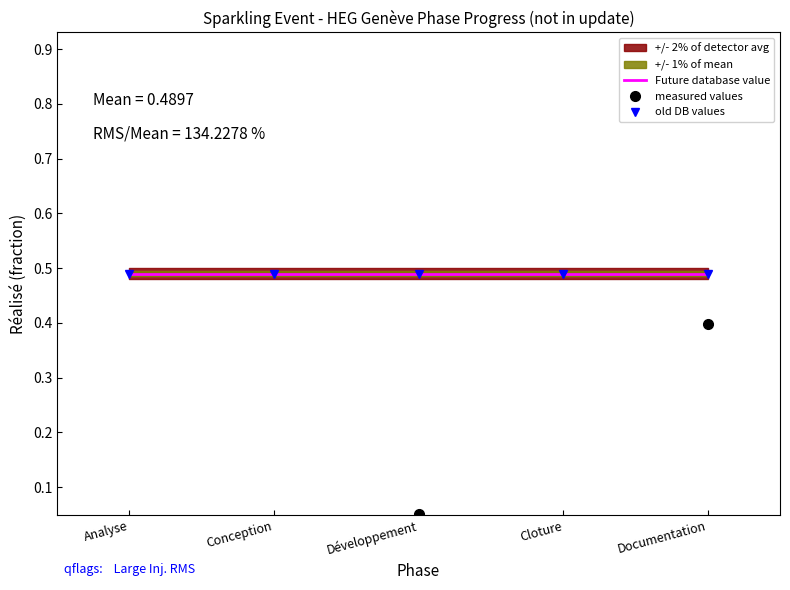

Reading left to right, extract all data points from this chart.

Future database value: Analyse=0.5	Conception=0.5	Développement=0.5	Cloture=0.5	Documentation=0.5
measured values: Analyse=1.0	Conception=1.0	Développement=0.1	Cloture=0.0	Documentation=0.4
old DB values: Analyse=0.5	Conception=0.5	Développement=0.5	Cloture=0.5	Documentation=0.5